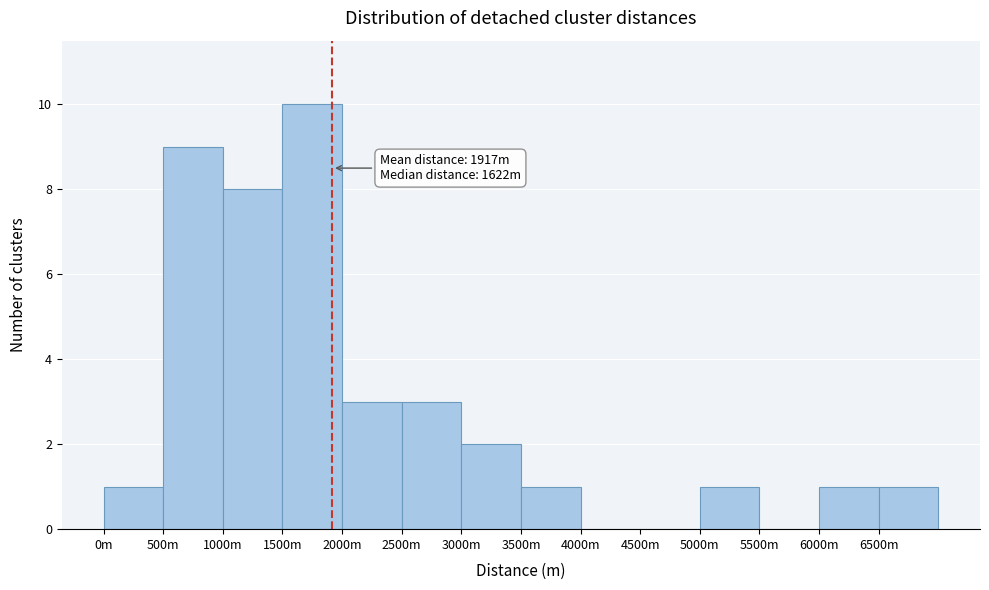

Reading right to left, list all the values displayed in this chart.

6500m=1	6000m=1	5500m=0	5000m=1	4500m=0	4000m=0	3500m=1	3000m=2	2500m=3	2000m=3	1500m=10	1000m=8	500m=9	0m=1